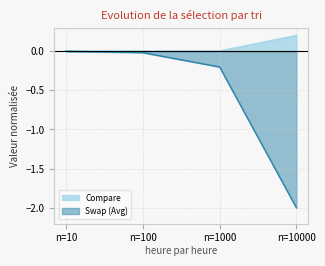

List the series in order of their overall mean, highest first.

Compare, Swap (Avg)